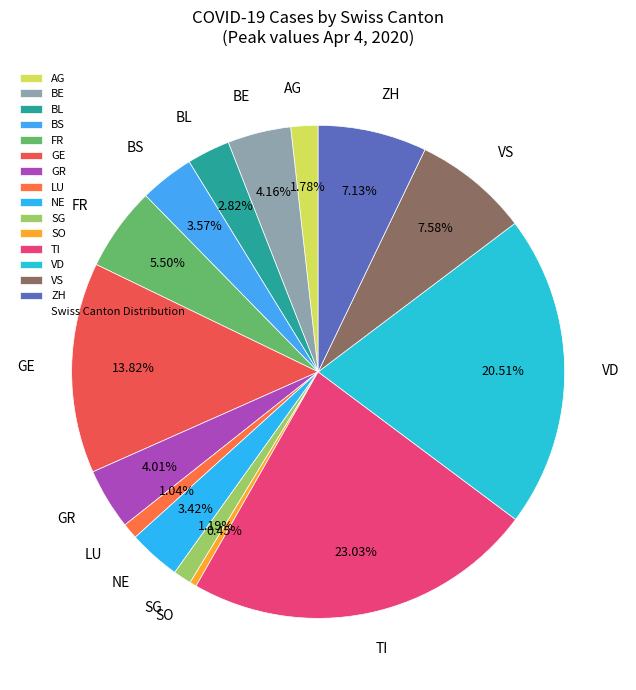

What is the ratio of the value at BL to the value at LU?

2.7